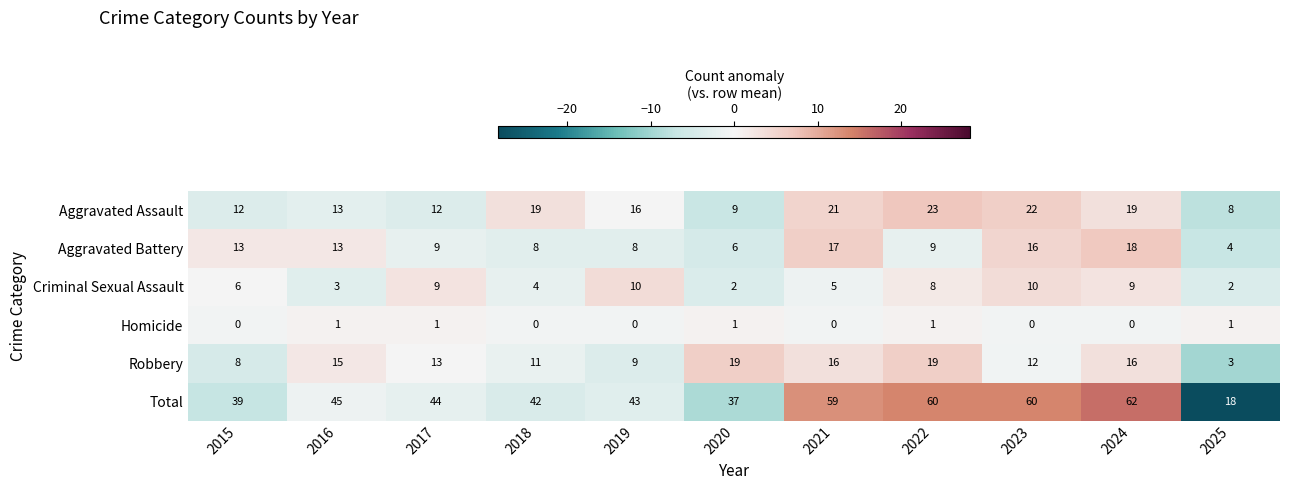

At 2025, list the series in order from smallest to largest.

Homicide, Criminal Sexual Assault, Robbery, Aggravated Battery, Aggravated Assault, Total